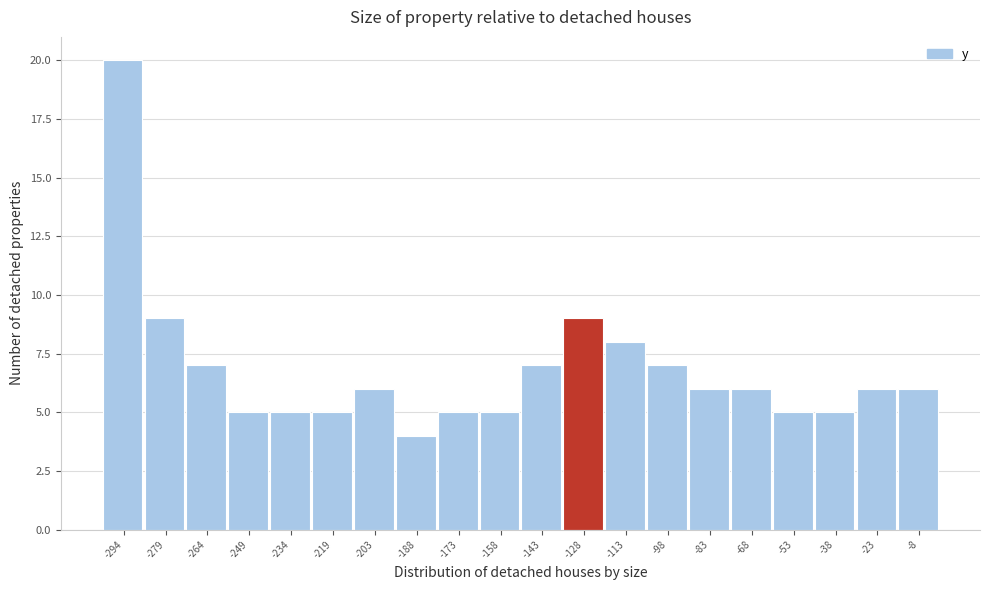

Which range on the x-axis has the tallest bar?

-302 to -286